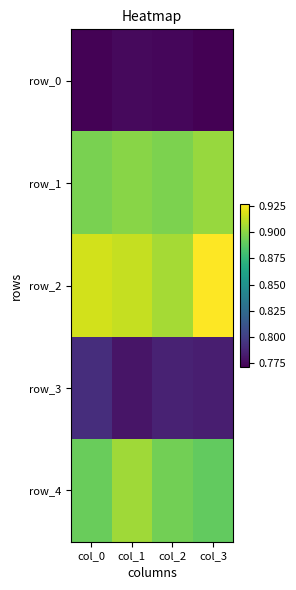

Reading left to right, list all the values displayed in this chart.

row_0: 0.8	0.8	0.8	0.8
row_1: 0.9	0.9	0.9	0.9
row_2: 0.9	0.9	0.9	0.9
row_3: 0.8	0.8	0.8	0.8
row_4: 0.9	0.9	0.9	0.9